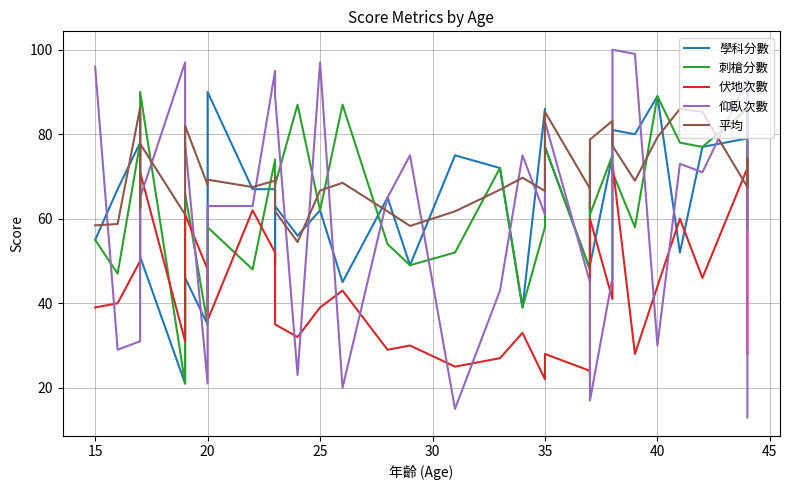

Rank the series by their maximum value, from lowest to highest.

伏地次數, 平均, 學科分數, 刺槍分數, 仰臥次數